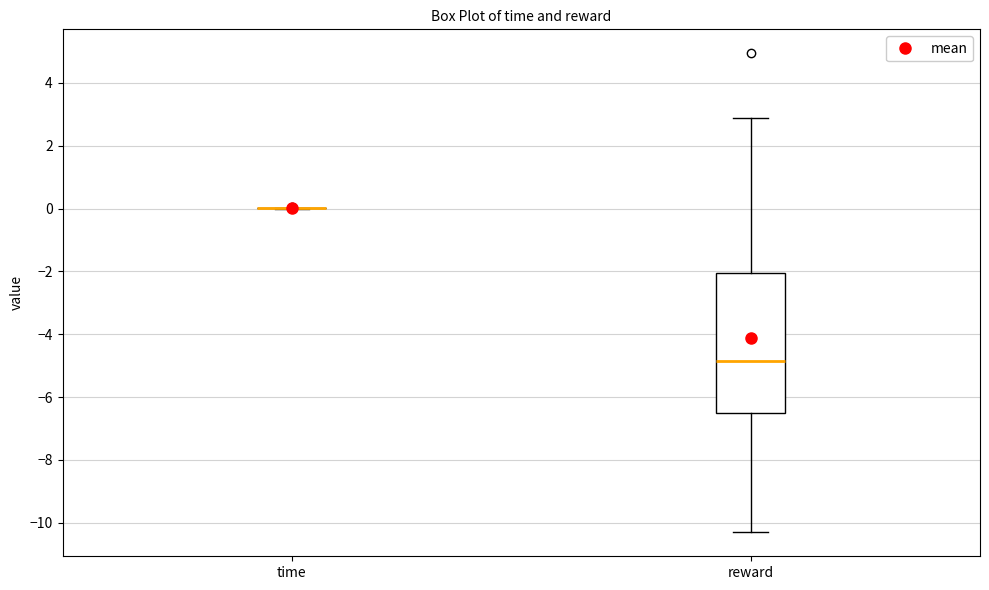

Comparing the boxes themselves (not the whiskers), which one is the tallest?

reward